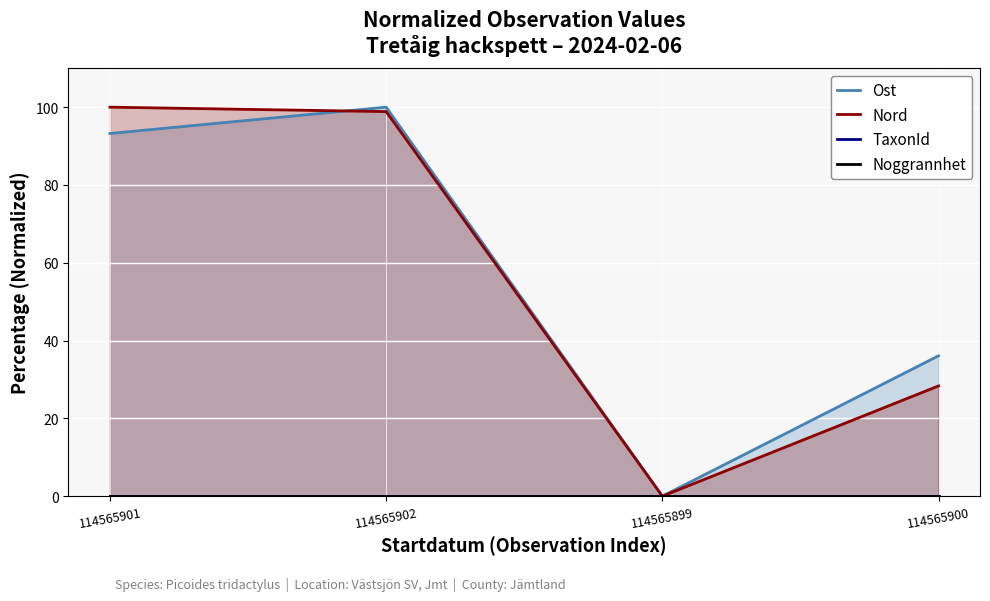

True or false: TaxonId and Ost intersect in this chart.

False